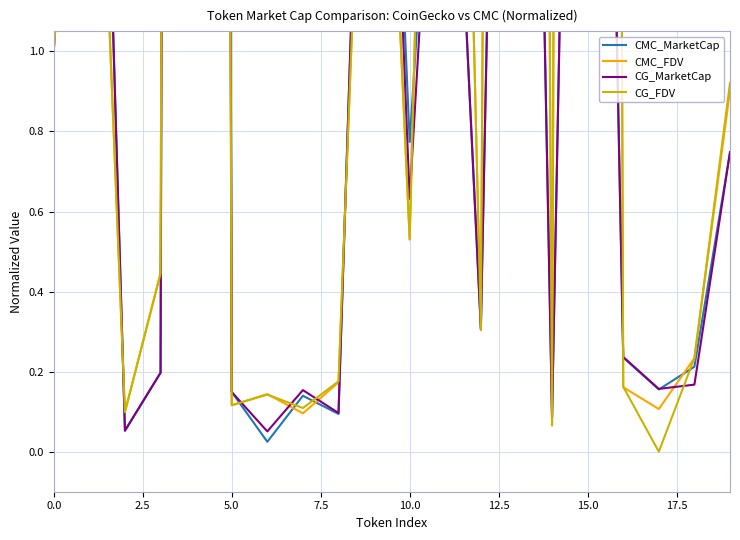

At how many categories does at least one series exceed 5?

3